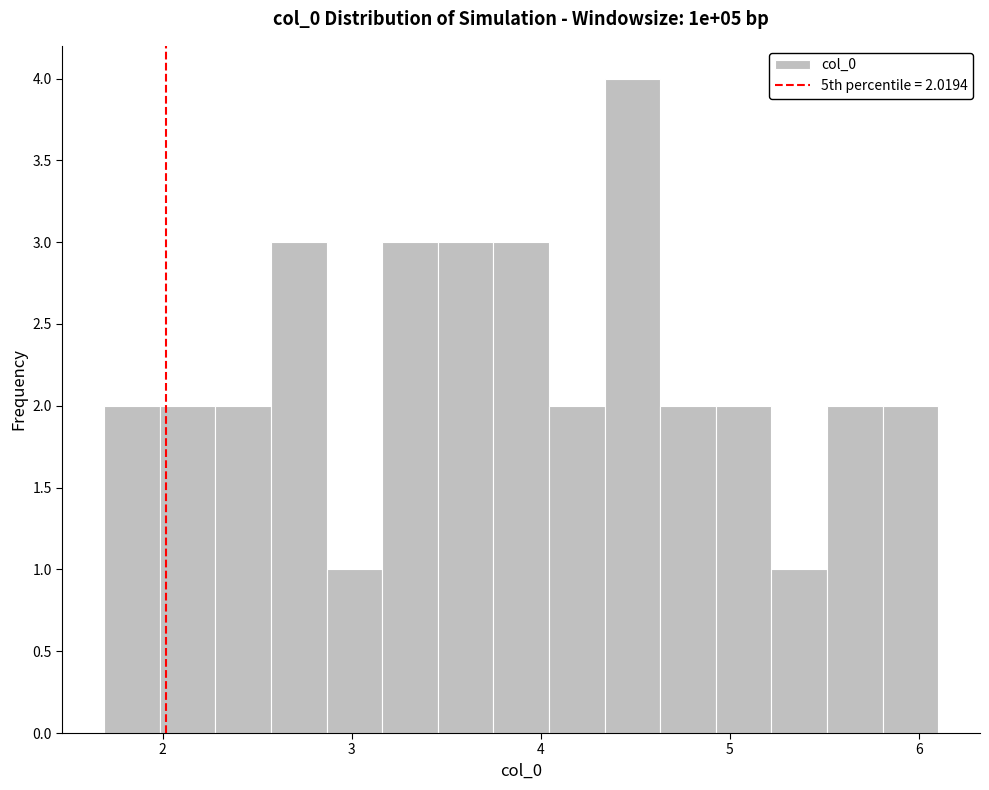

Around what value on the x-axis is the tallest bar? Give the approximate position of its centre, as read against the axis.

4.5